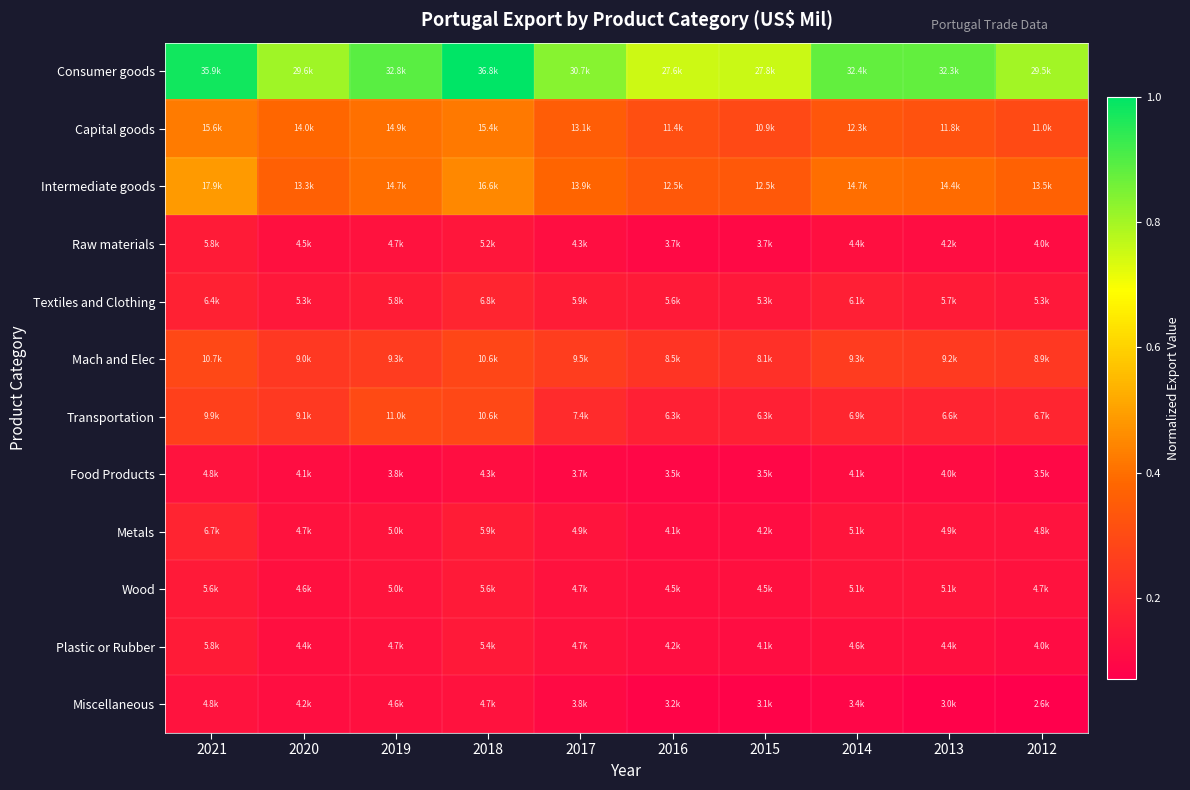

List the series in order of their peak value, lowest first.

Food Products, Miscellaneous, Wood, Raw materials, Plastic or Rubber, Metals, Textiles and Clothing, Mach and Elec, Transportation, Capital goods, Intermediate goods, Consumer goods